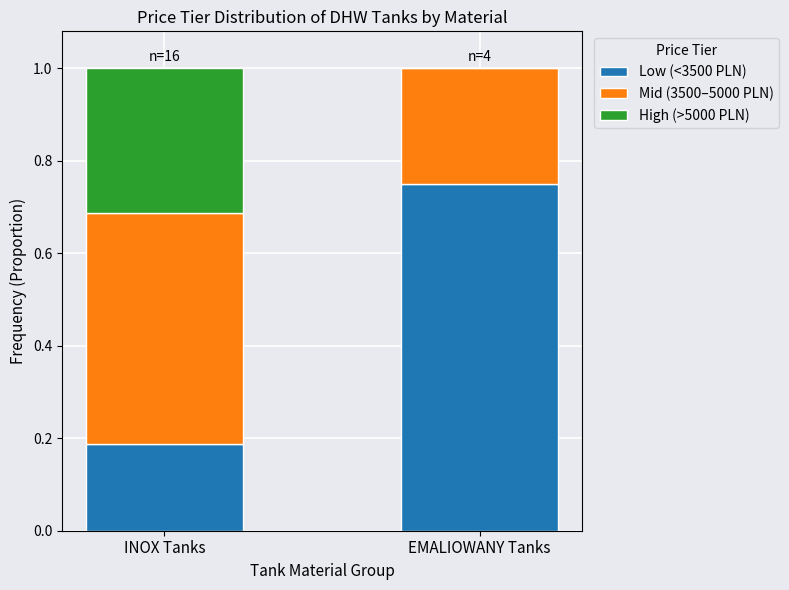

At which label is Low (<3500 PLN) closest to 0?

INOX Tanks